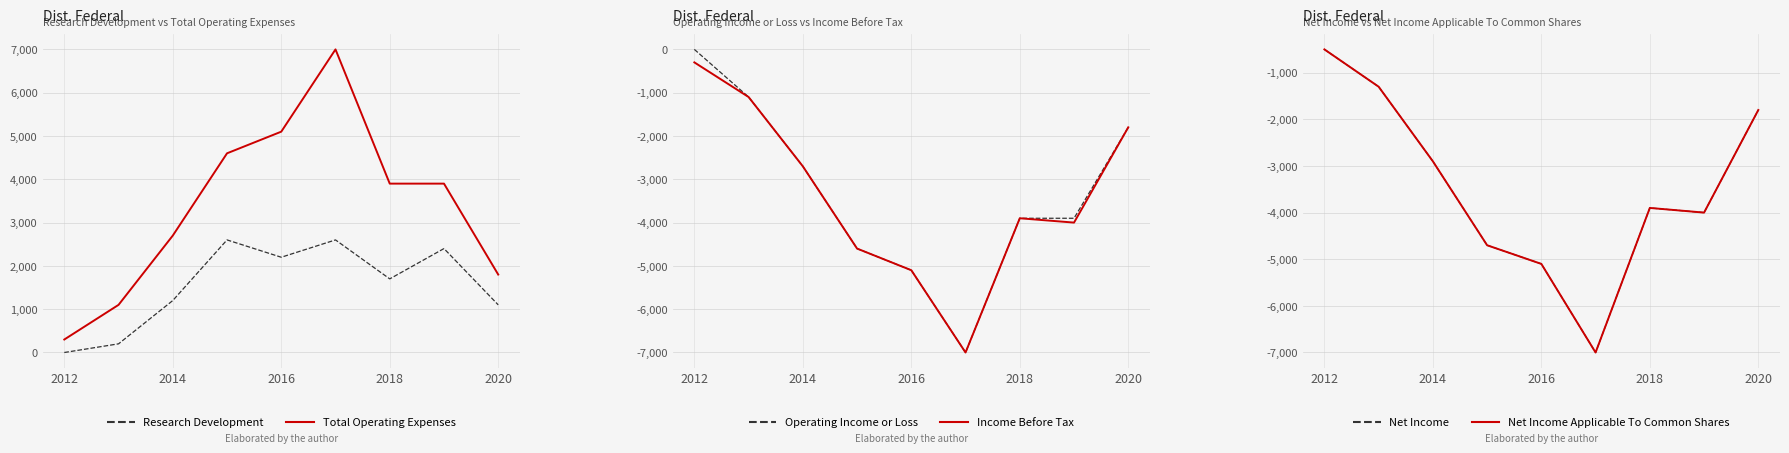

True or false: Research Development has a value of 1200 at 2014.

True